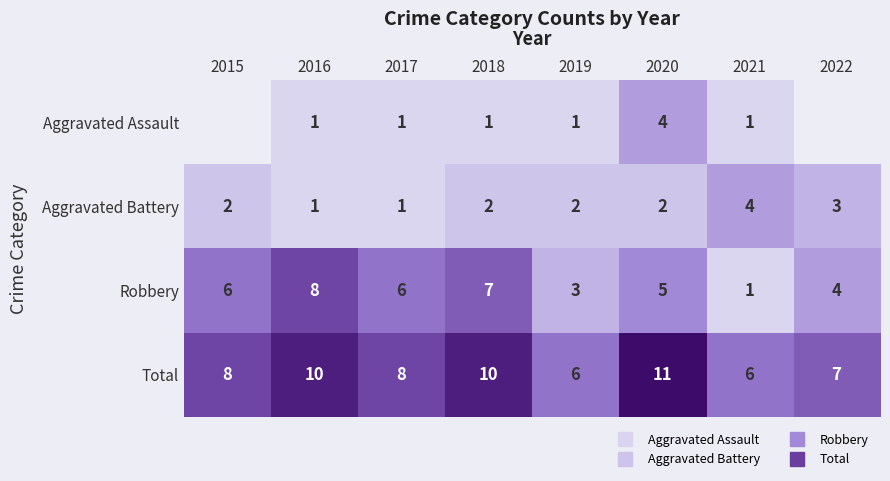

True or false: Aggravated Battery has a value of 4.0 at 2021.

True